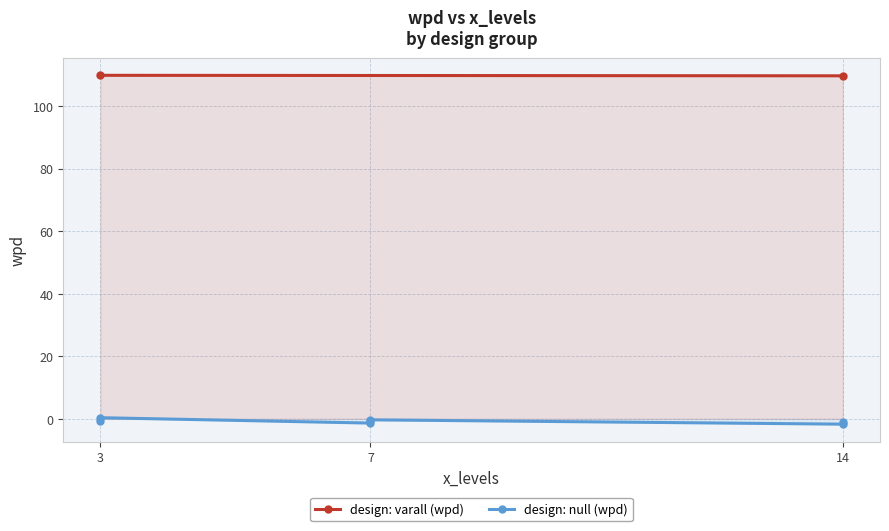

At which label does wpd reach its peak?

3